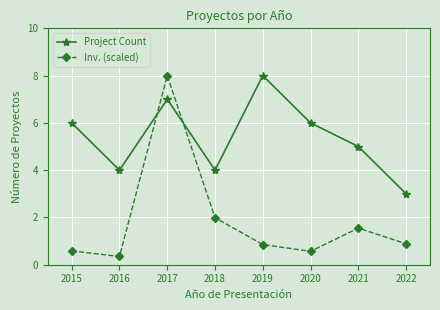

True or false: Inv. (scaled) has more than 0 interior local peaks.

True